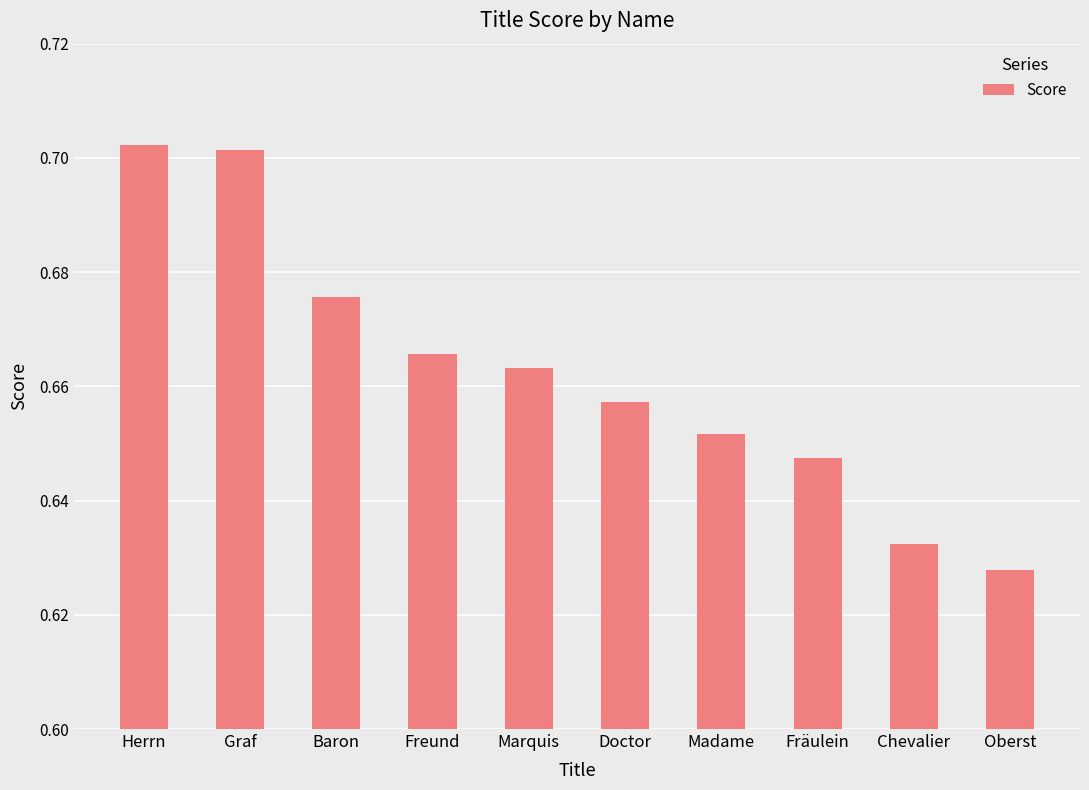

What is the difference between the maximum and minimum values?

0.1